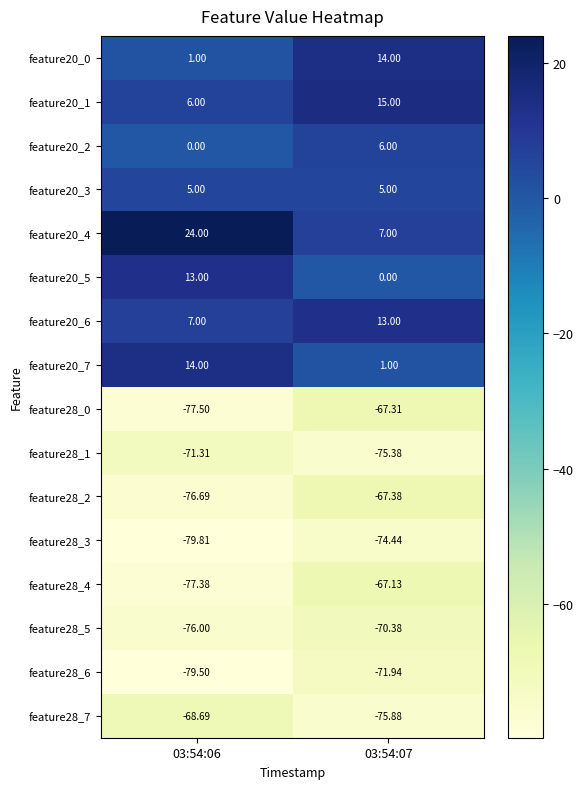

Is the value of feature28_6 at 03:54:07 greater than the value of feature28_3 at 03:54:06?

Yes